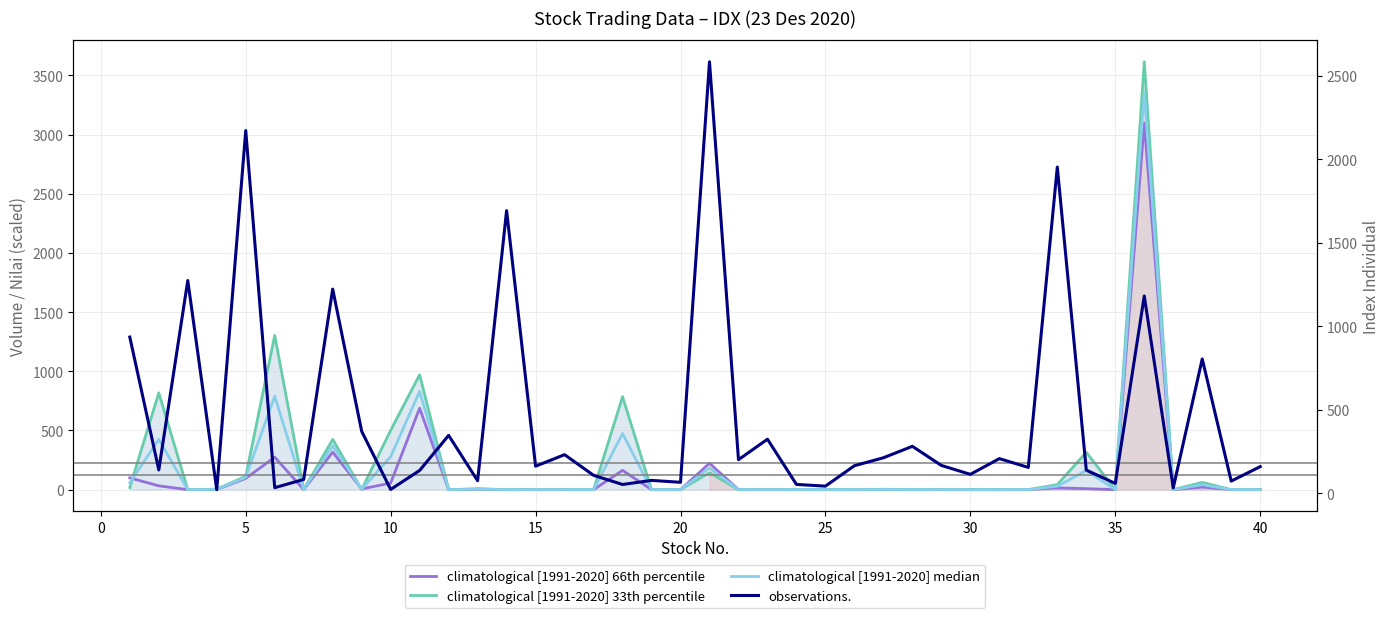

True or false: climatological [1991-2020] 33th percentile has more than 2 points higher than both neighbors.

True